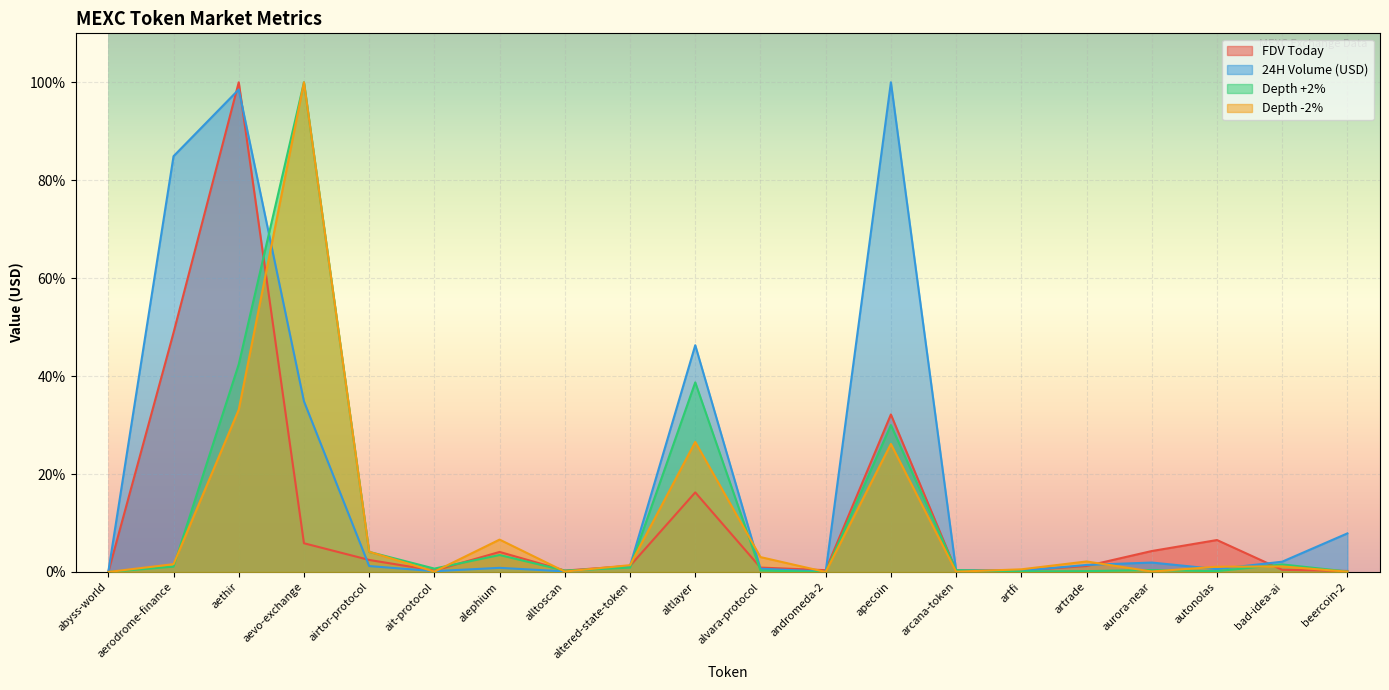

Reading left to right, transcribe all the data shown in this chart.

FDV Today: abyss-world=0.0	aerodrome-finance=0.5	aethir=1.0	aevo-exchange=0.1	airtor-protocol=0.0	ait-protocol=0.0	alephium=0.0	alltoscan=0.0	altered-state-token=0.0	altlayer=0.2	alvara-protocol=0.0	andromeda-2=0.0	apecoin=0.3	arcana-token=0.0	artfi=0.0	artrade=0.0	aurora-near=0.0	autonolas=0.1	bad-idea-ai=0.0	beercoin-2=0.0
24H Volume (USD): abyss-world=0.0	aerodrome-finance=0.8	aethir=1.0	aevo-exchange=0.3	airtor-protocol=0.0	ait-protocol=0.0	alephium=0.0	alltoscan=0.0	altered-state-token=0.0	altlayer=0.5	alvara-protocol=0.0	andromeda-2=0.0	apecoin=1.0	arcana-token=0.0	artfi=0.0	artrade=0.0	aurora-near=0.0	autonolas=0.0	bad-idea-ai=0.0	beercoin-2=0.1
Depth +2%: abyss-world=0.0	aerodrome-finance=0.0	aethir=0.4	aevo-exchange=1.0	airtor-protocol=0.0	ait-protocol=0.0	alephium=0.0	alltoscan=0.0	altered-state-token=0.0	altlayer=0.4	alvara-protocol=0.0	andromeda-2=0.0	apecoin=0.3	arcana-token=0.0	artfi=0.0	artrade=0.0	aurora-near=0.0	autonolas=0.0	bad-idea-ai=0.0	beercoin-2=0.0
Depth -2%: abyss-world=0.0	aerodrome-finance=0.0	aethir=0.3	aevo-exchange=1.0	airtor-protocol=0.0	ait-protocol=0.0	alephium=0.1	alltoscan=0.0	altered-state-token=0.0	altlayer=0.3	alvara-protocol=0.0	andromeda-2=0.0	apecoin=0.3	arcana-token=0.0	artfi=0.0	artrade=0.0	aurora-near=0.0	autonolas=0.0	bad-idea-ai=0.0	beercoin-2=0.0